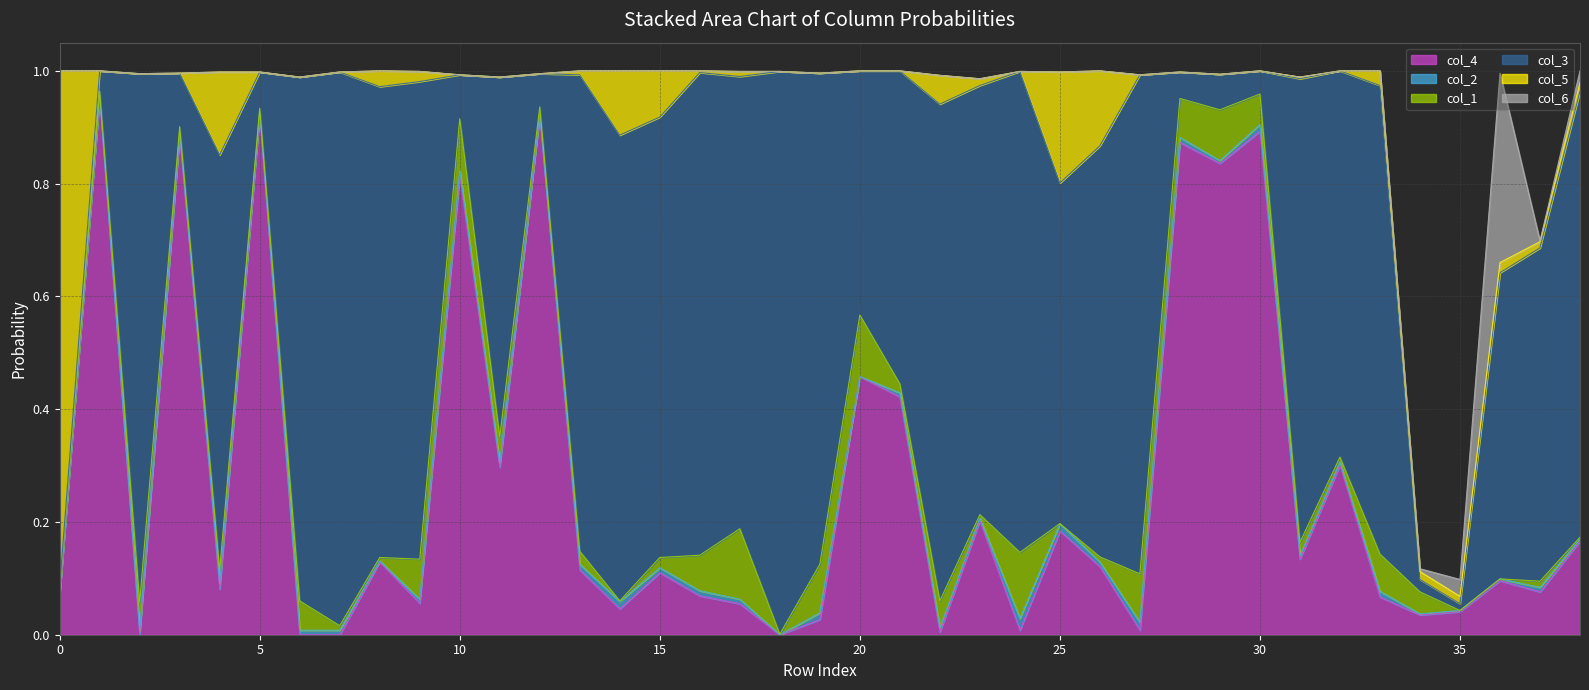

At which category does col_2 reach its first local peak?

2